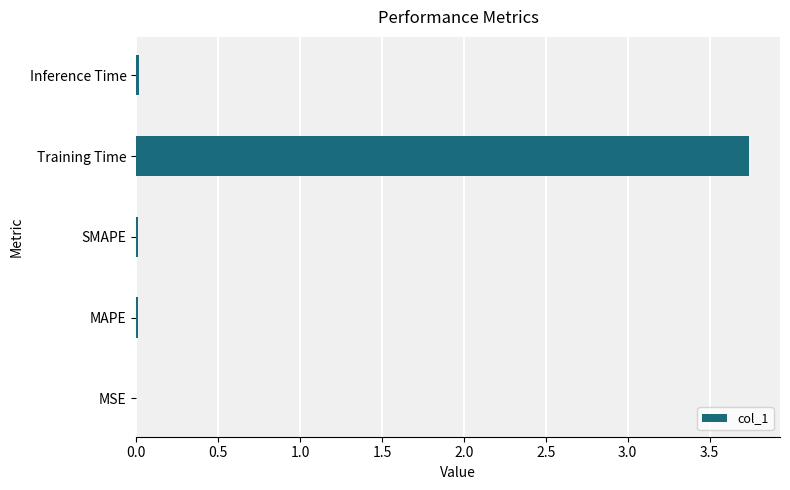

Is it true that the value at Training Time is 6.7?

False